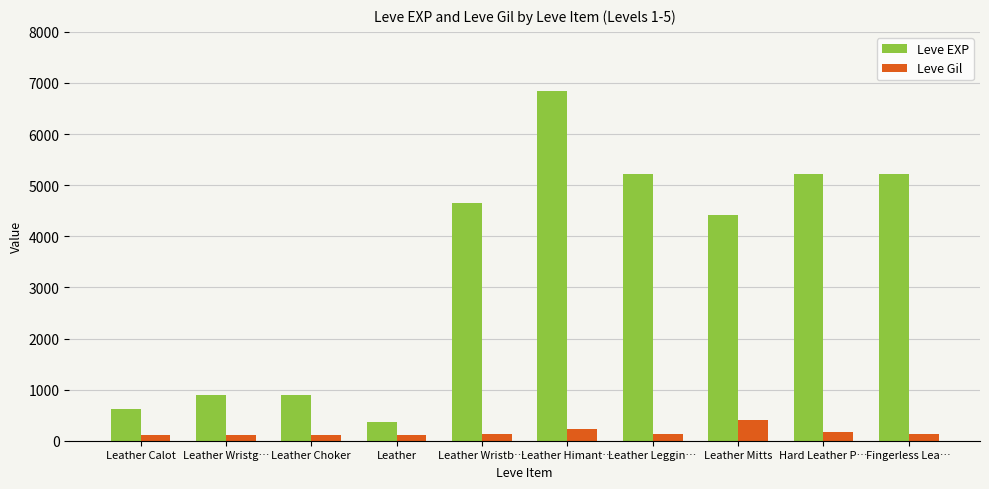

Which series changed the most between Leather and Leather Leggin…?

Leve EXP